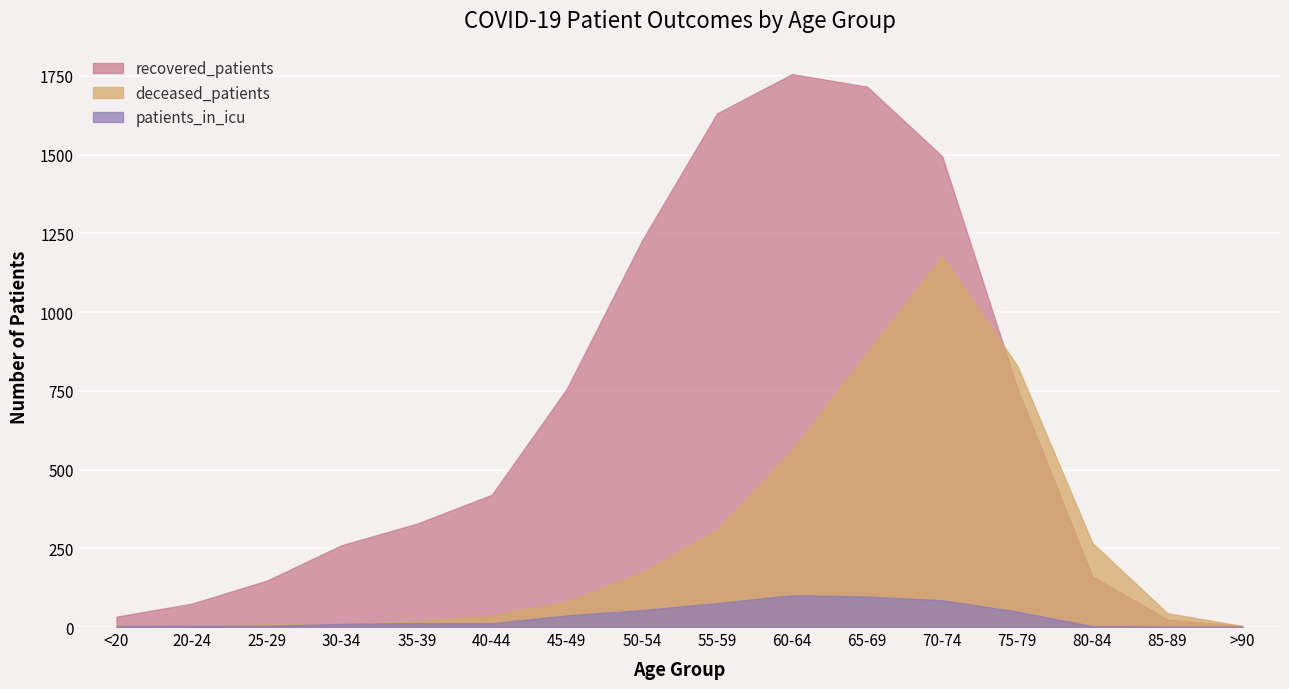

Is the value of deceased_patients at <20 greater than the value of patients_in_icu at 65-69?

No